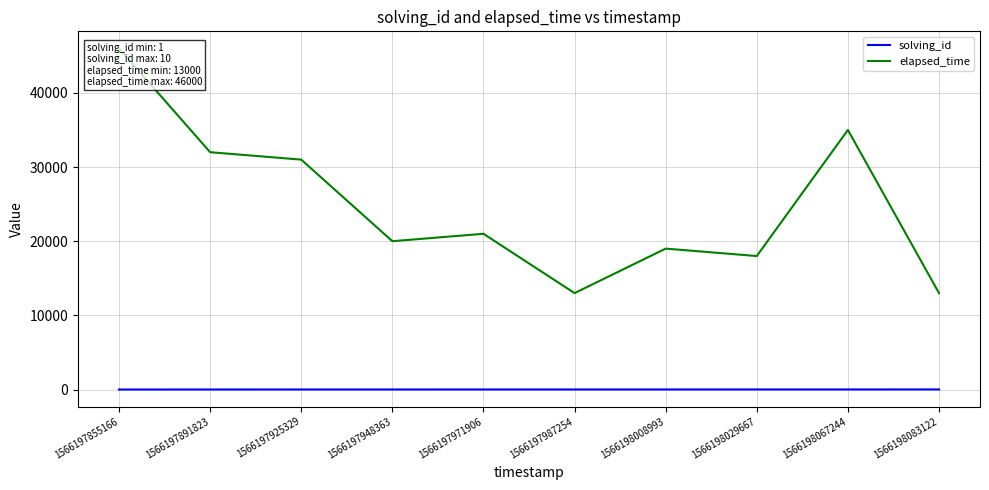

Reading left to right, what are all the values shown in this chart?

solving_id: 1	2	3	4	5	6	7	8	9	10
elapsed_time: 46000	32000	31000	20000	21000	13000	19000	18000	35000	13000